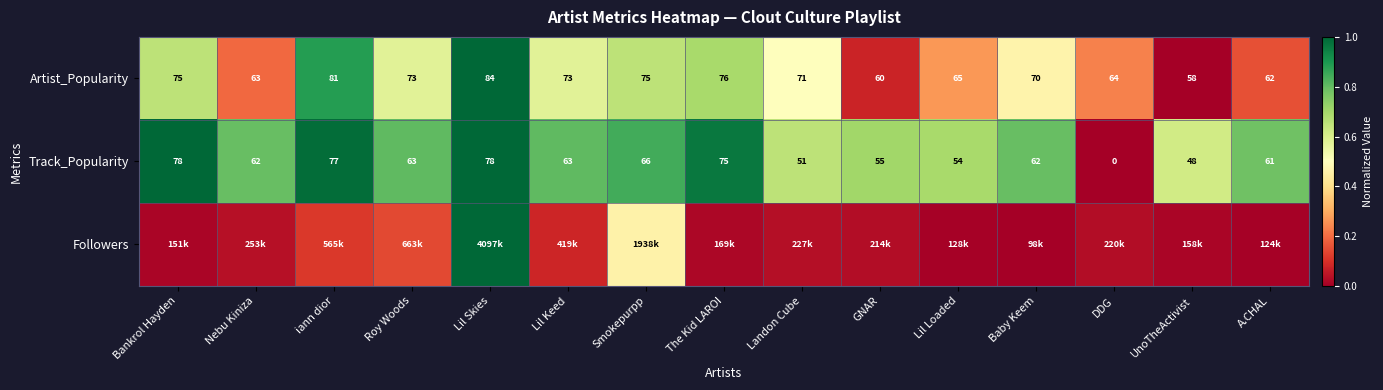

Where does the Track_Popularity series first go above 62?

Bankrol Hayden